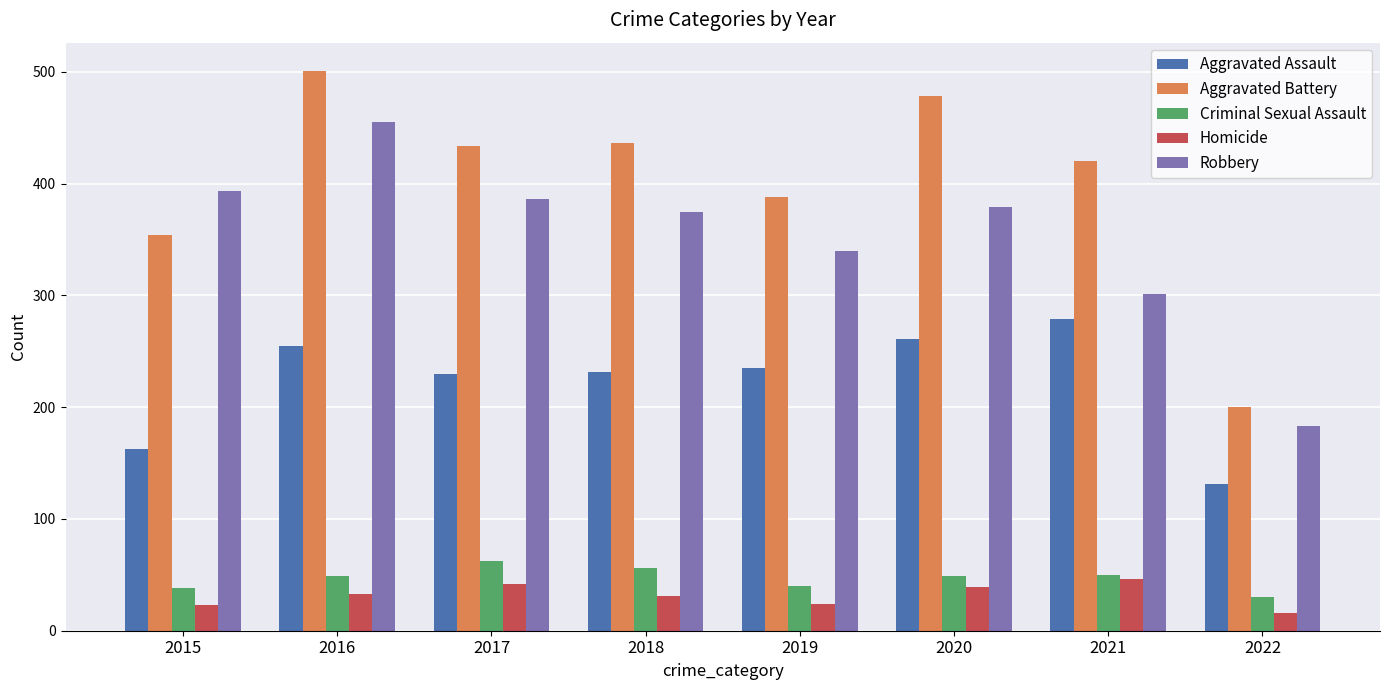

What is the value of the Homicide bar at the 6th from the left?

39